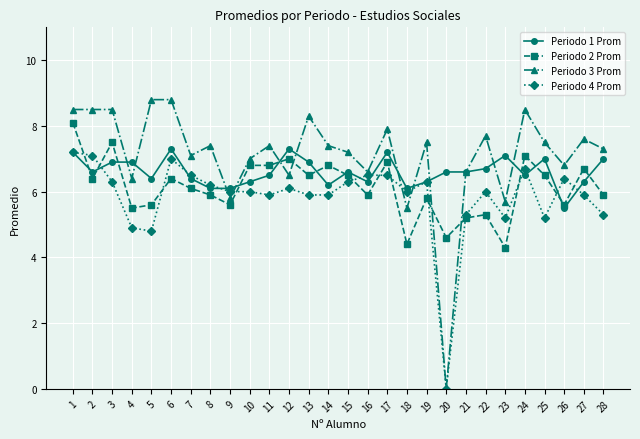

What is the minimum value for Periodo 1 Prom?

5.5